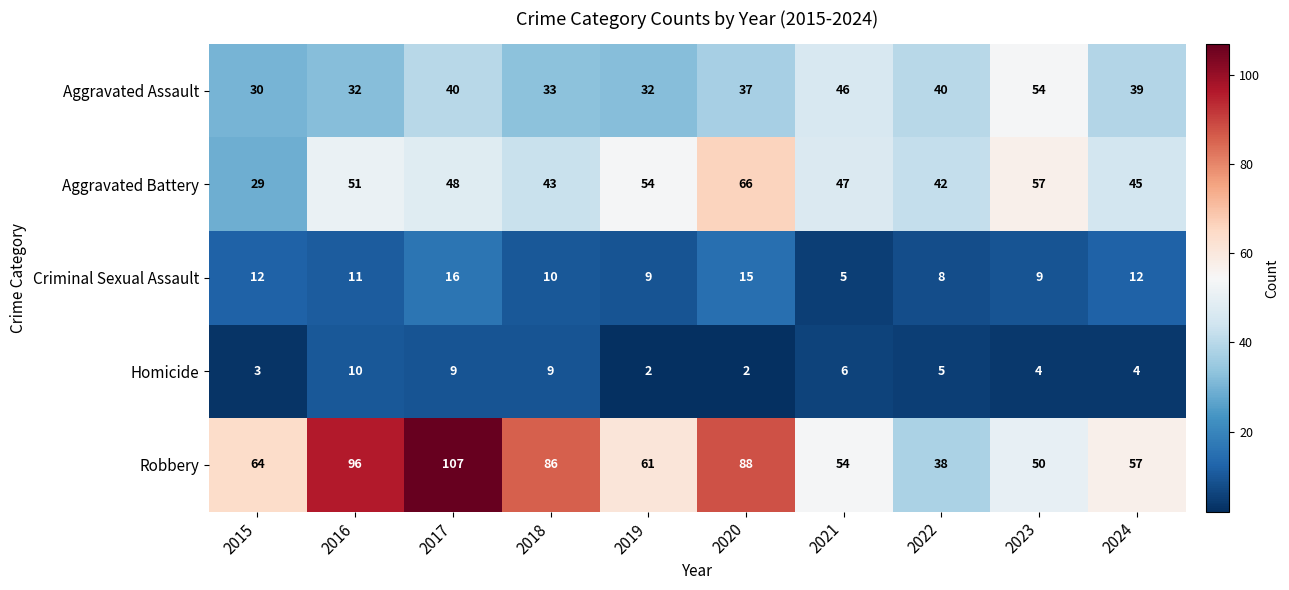

Is it true that Aggravated Battery equals 42 at 2022?

True